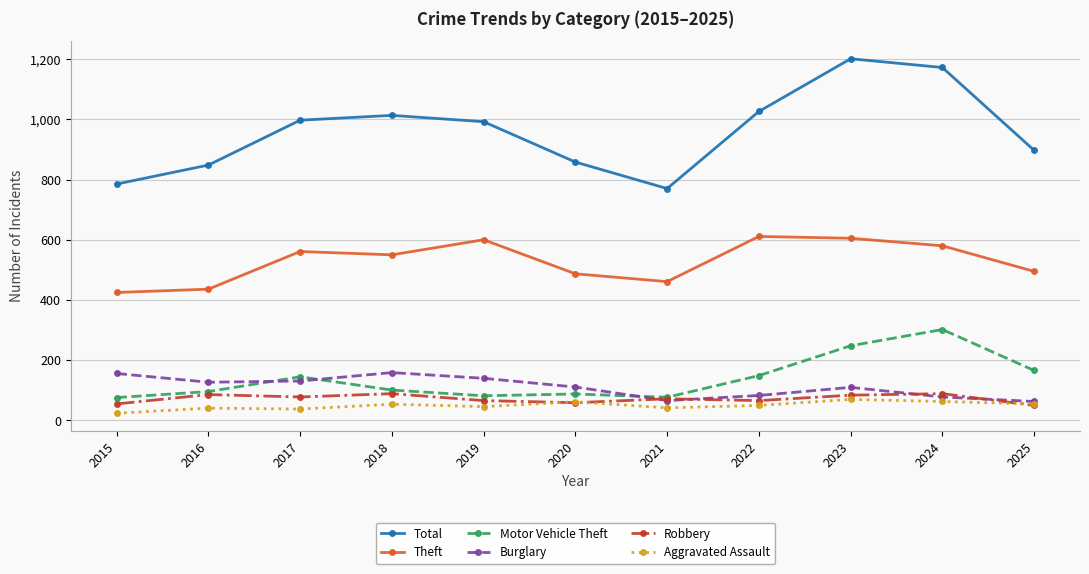

What is the sum of the Theft values at 2024 and 2018?

1130